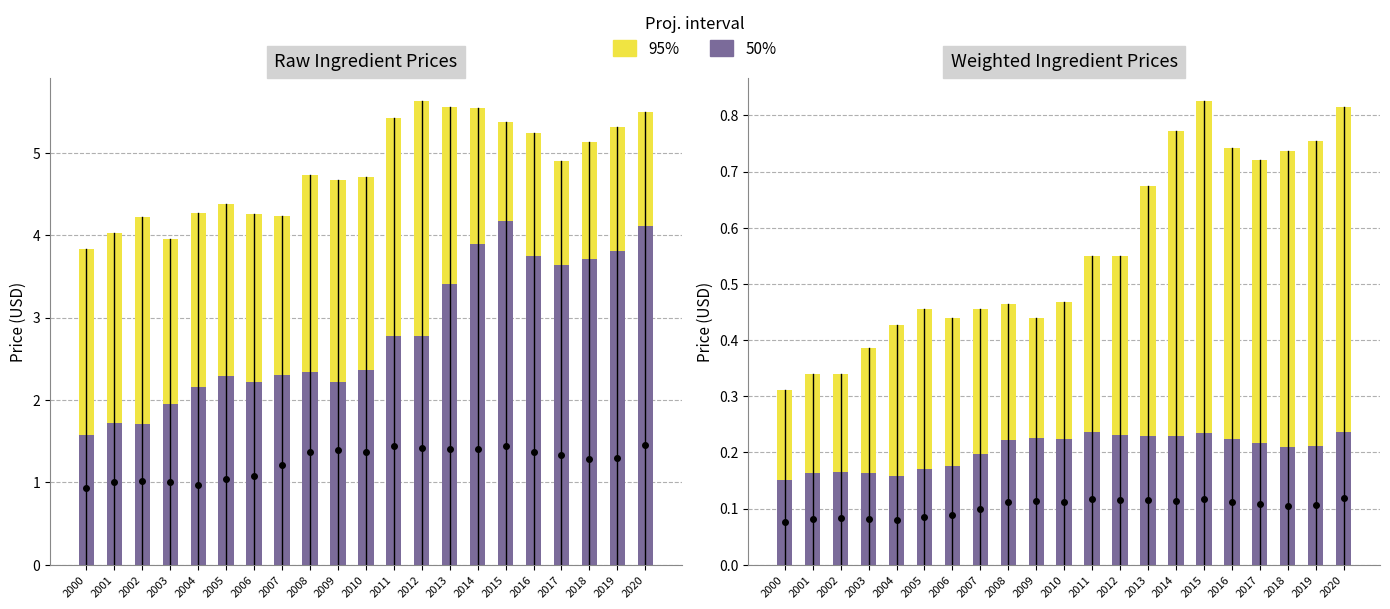

What is the lowest value of the 50% series?

0.2